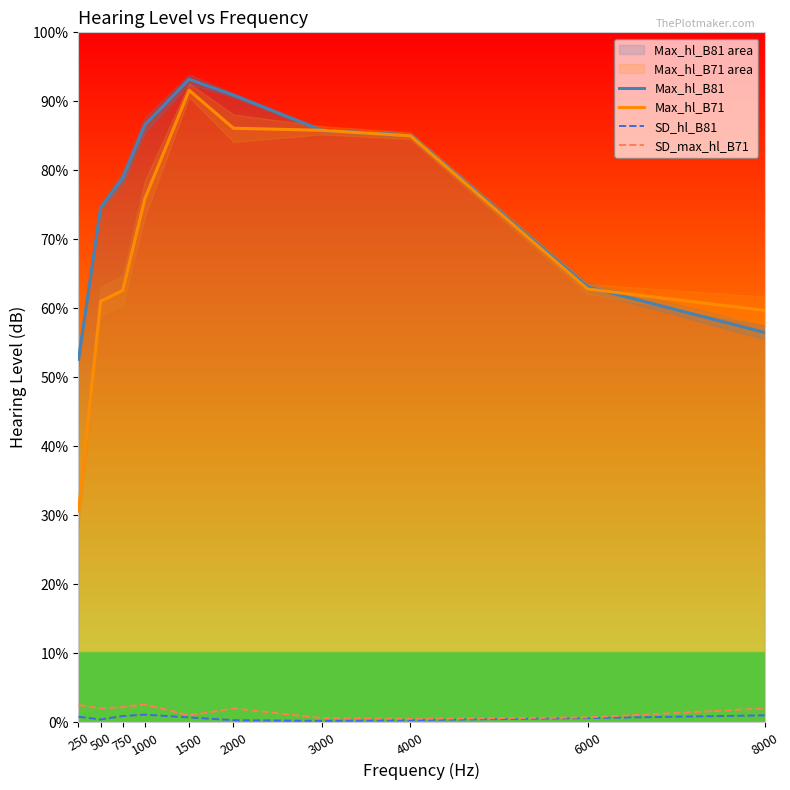

How many lines are shown in the chart?

4